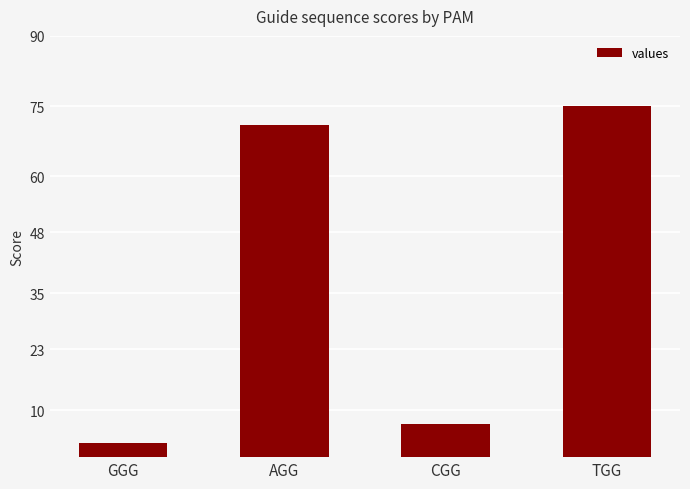

What is the approximate value at TGG?

75